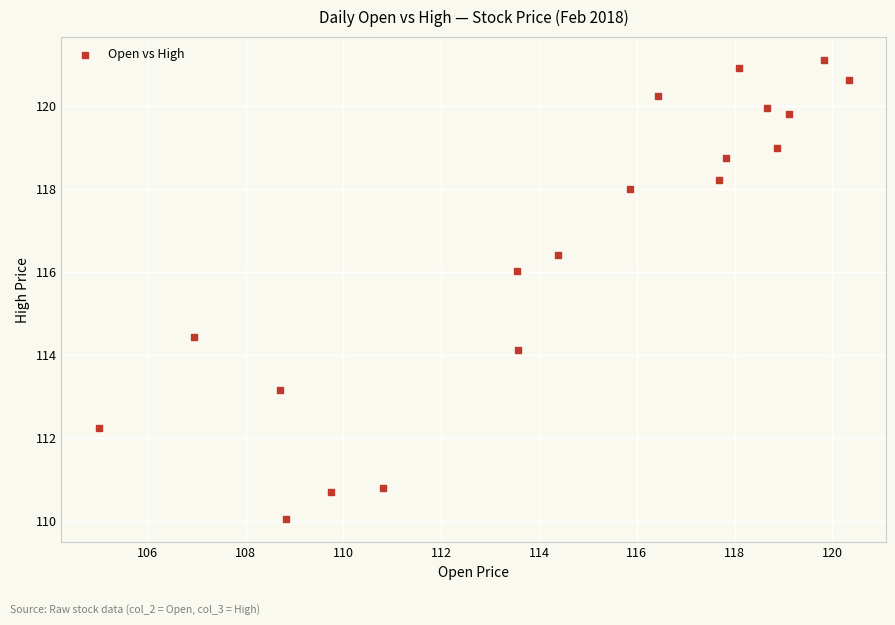

What Y value in the scatter plot is closest to 115?

114.4